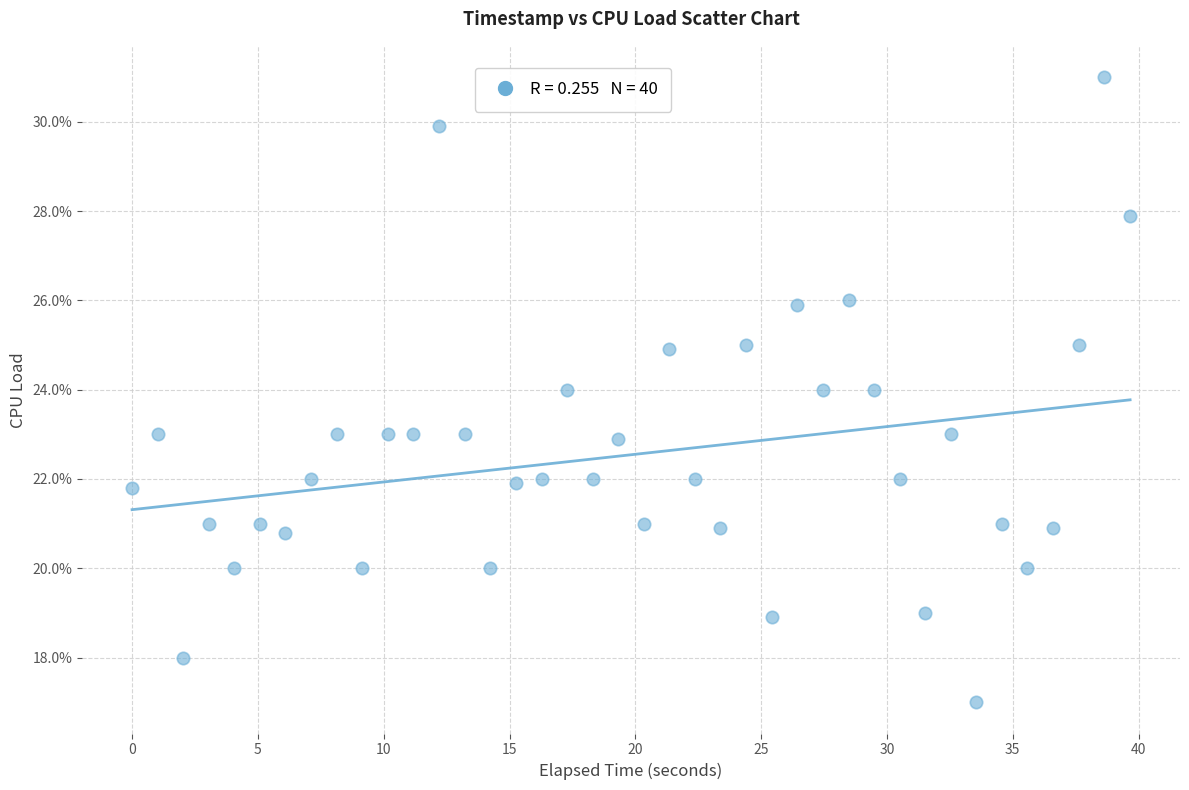

What is the range of X values (max minus min)?

39.7